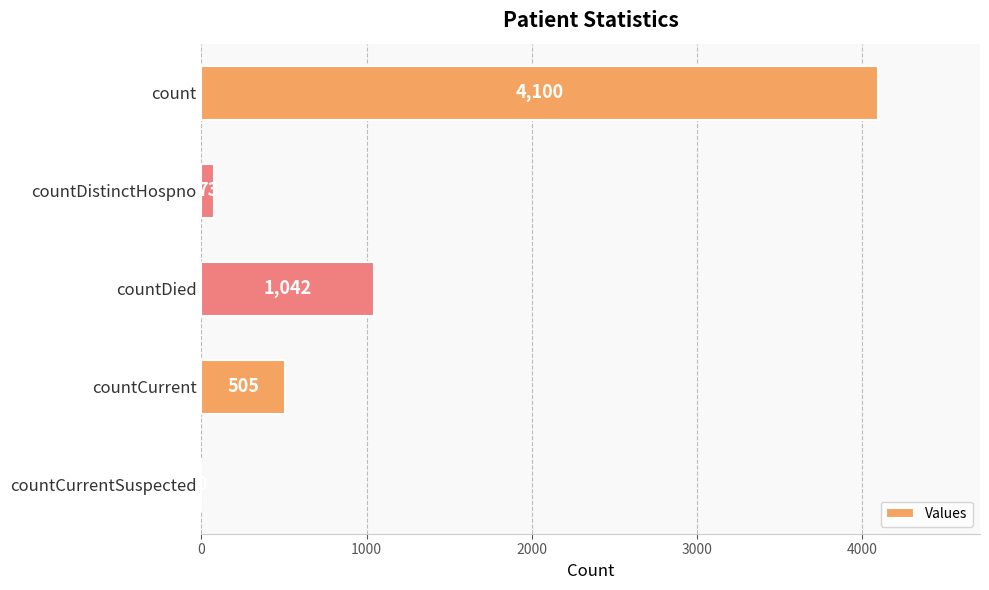

What is the change in value from countDistinctHospno to countCurrentSuspected?

-73